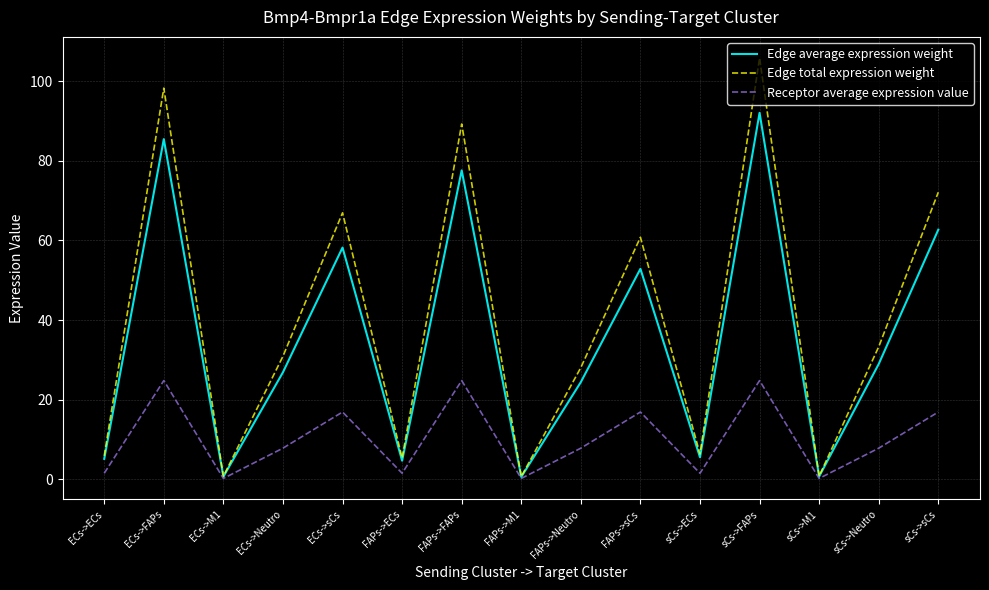

Rank the series at sCs->sCs from lowest to highest value.

Receptor average expression value, Edge average expression weight, Edge total expression weight